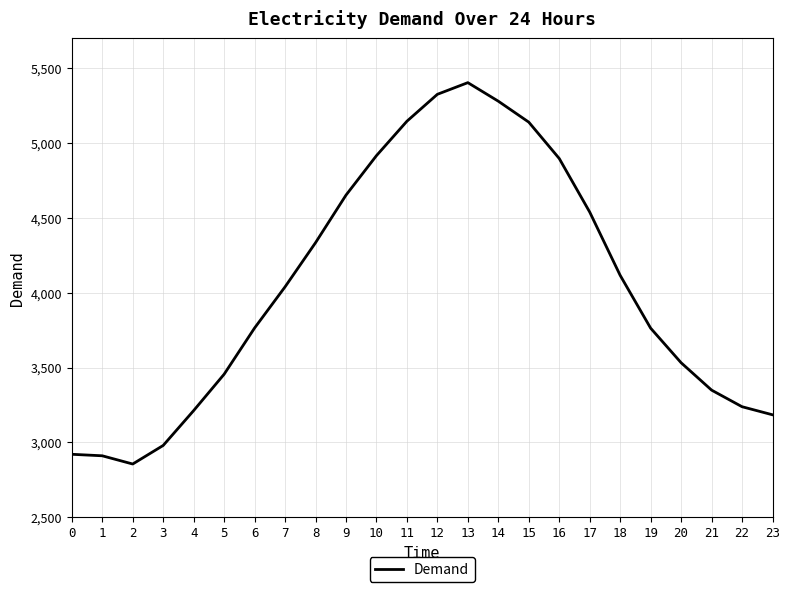

What is the greatest value displayed?

5404